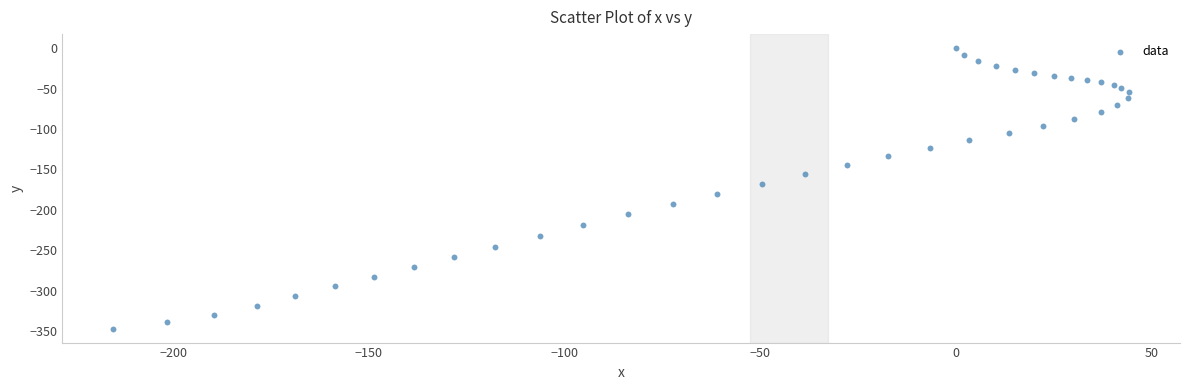

What is the range of Y values (max minus min)?

346.6